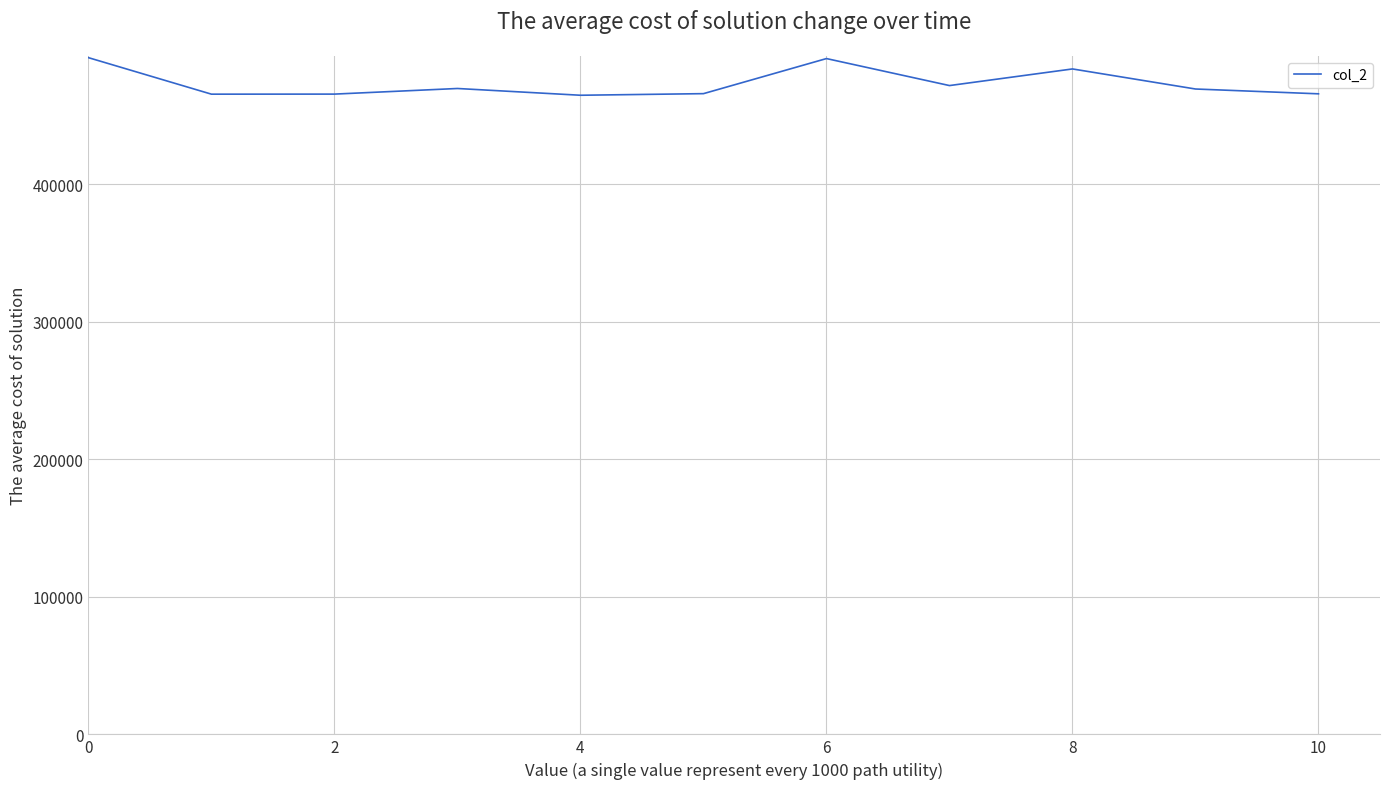

What is the maximum value shown in the chart?

492000